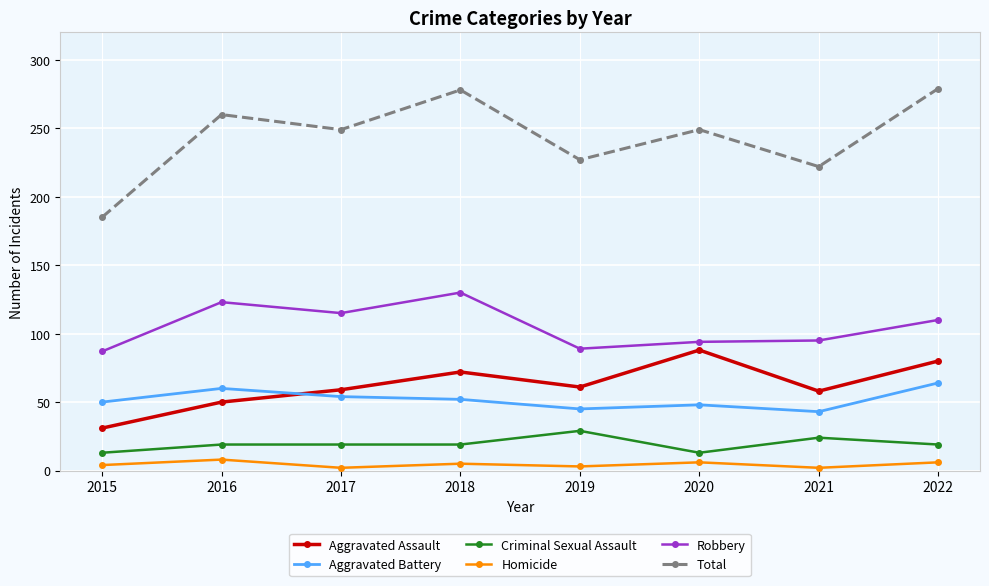

Is it true that Aggravated Battery equals 24 at 2017?

False